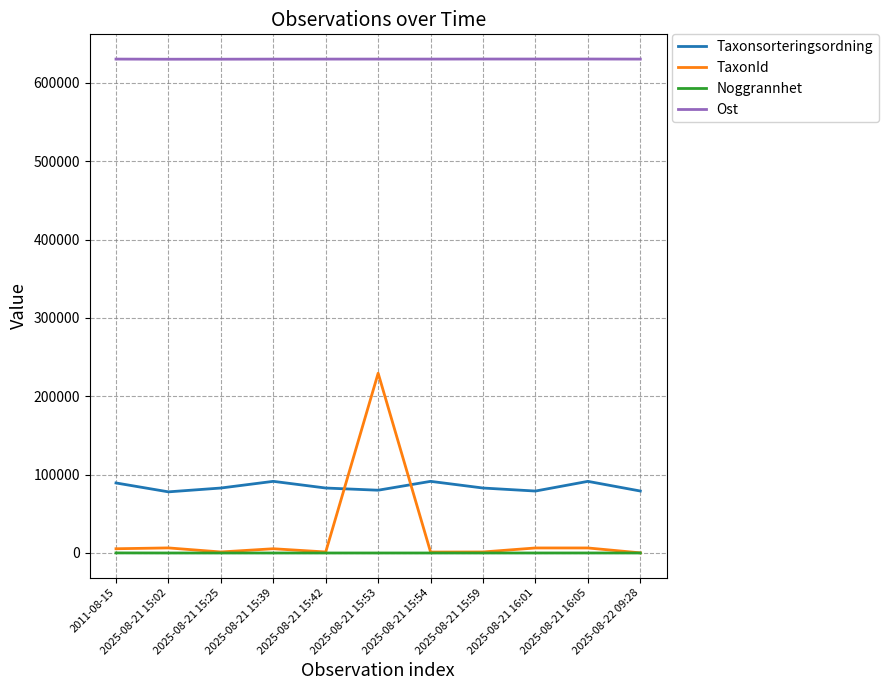

List the series in order of their peak value, lowest first.

Noggrannhet, Taxonsorteringsordning, TaxonId, Ost